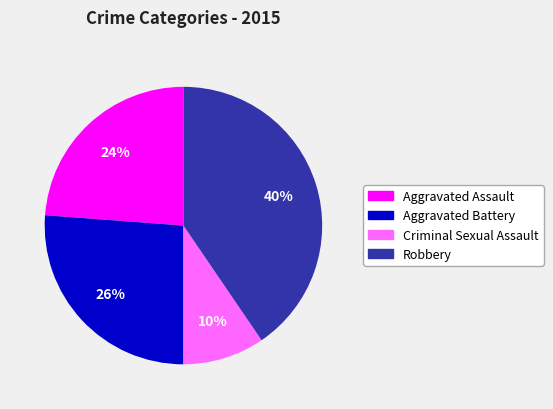

Does any single category account for the majority?

No